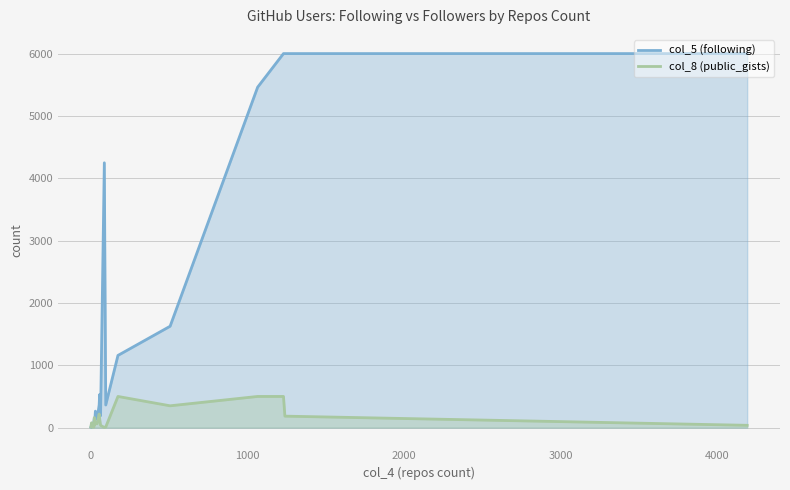

List the series in order of their peak value, highest first.

col_5 (following), col_8 (public_gists)